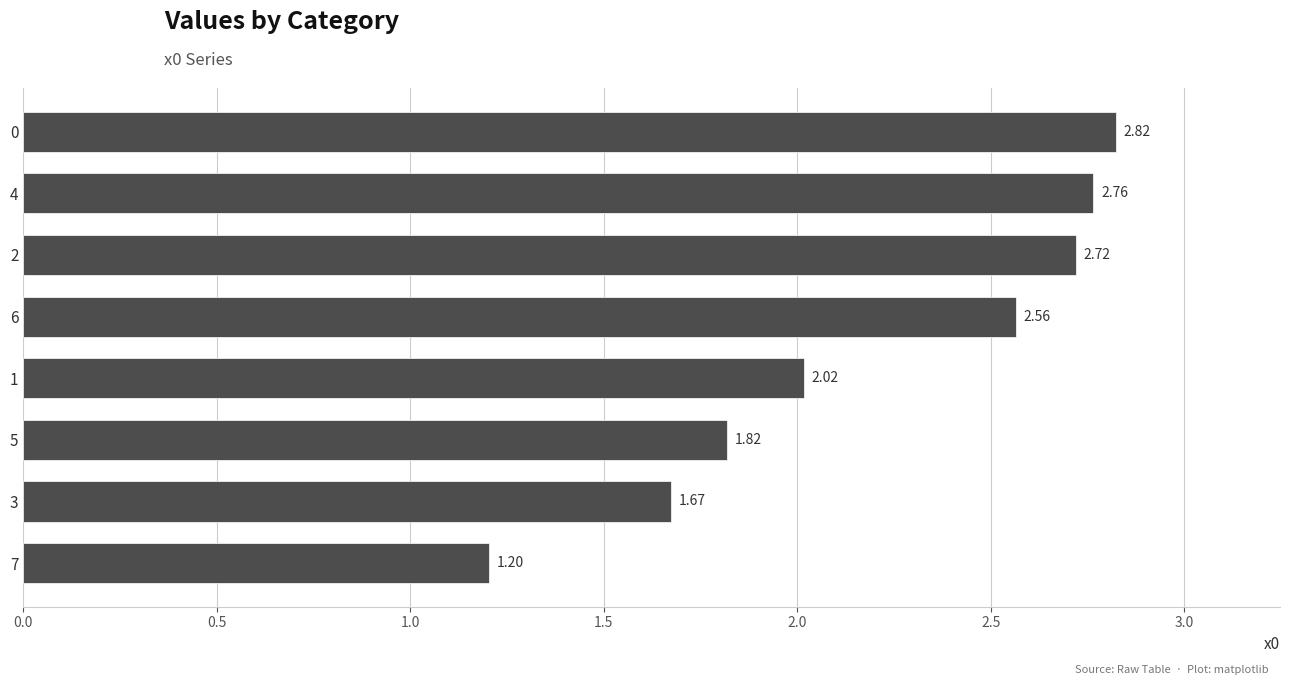

List the labels in order of value, smallest first.

7, 3, 5, 1, 6, 2, 4, 0